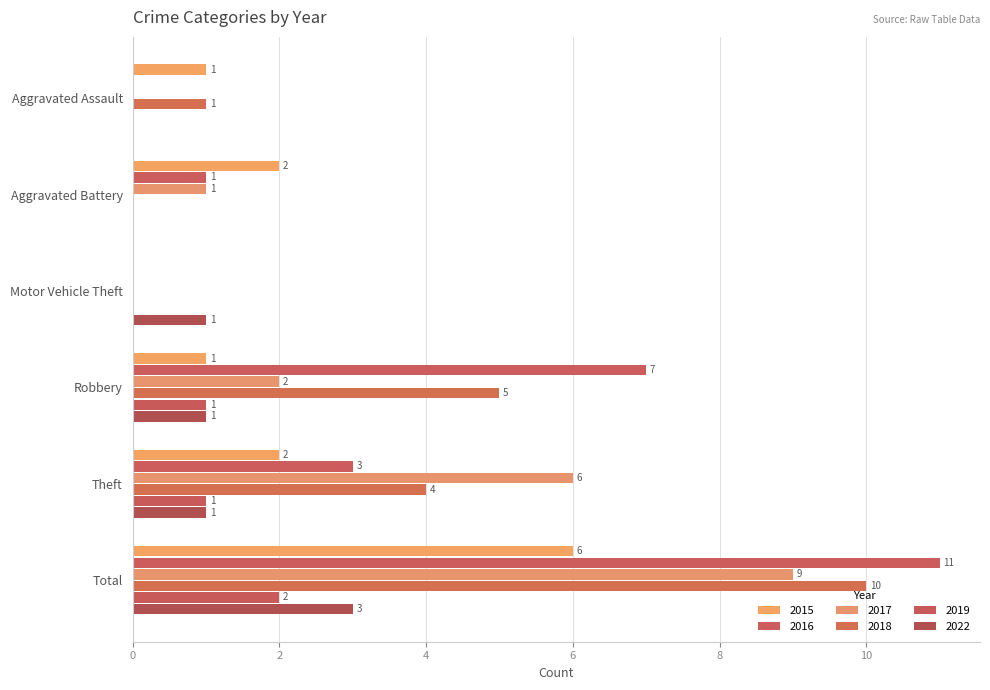

What is the sum of all 2019 values?

4